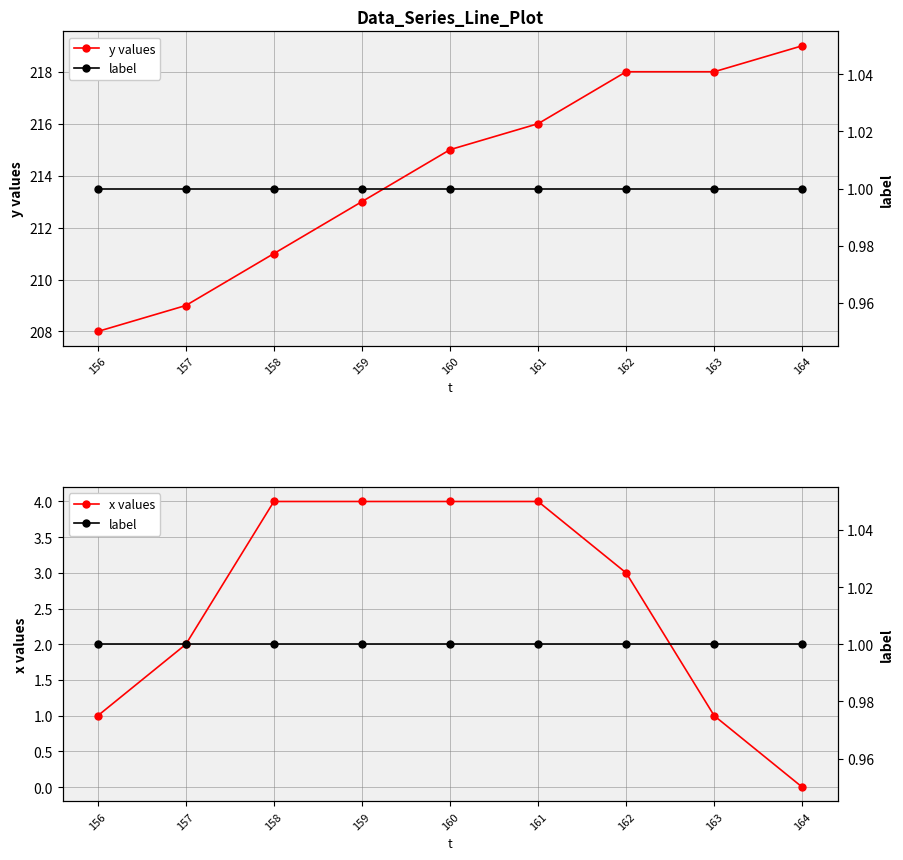

The value of y values at 160 is 215. True or false?

True